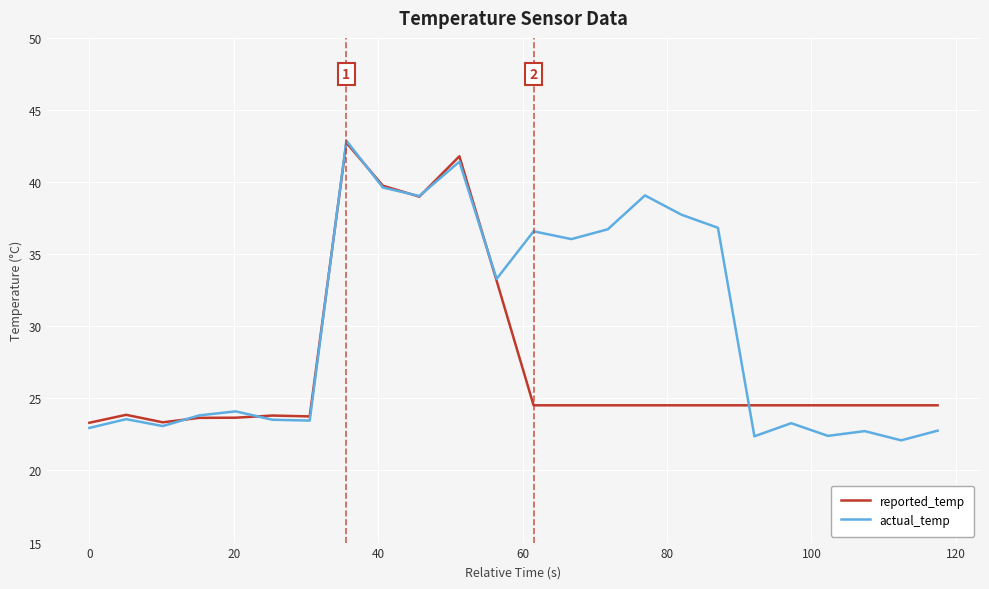

Which series has the largest total across all categories?

actual_temp